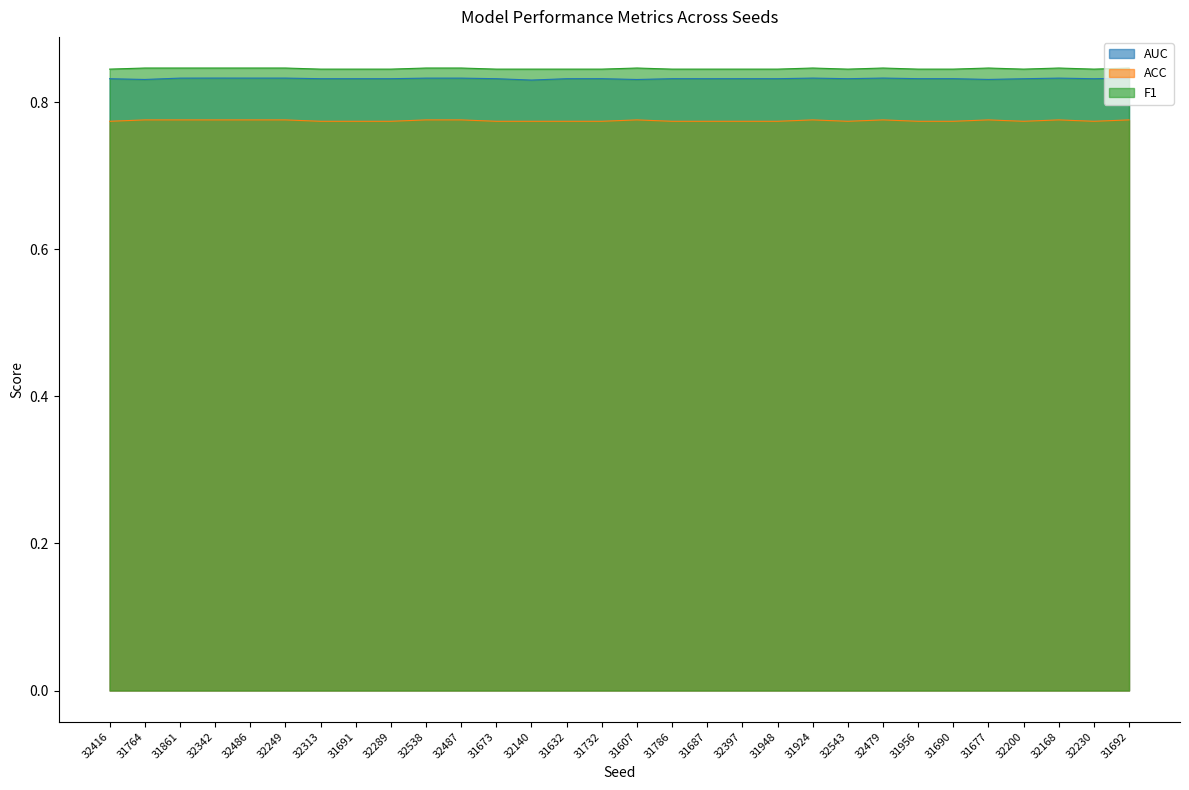

True or false: F1 has a value of 0.8 at 32140.

True